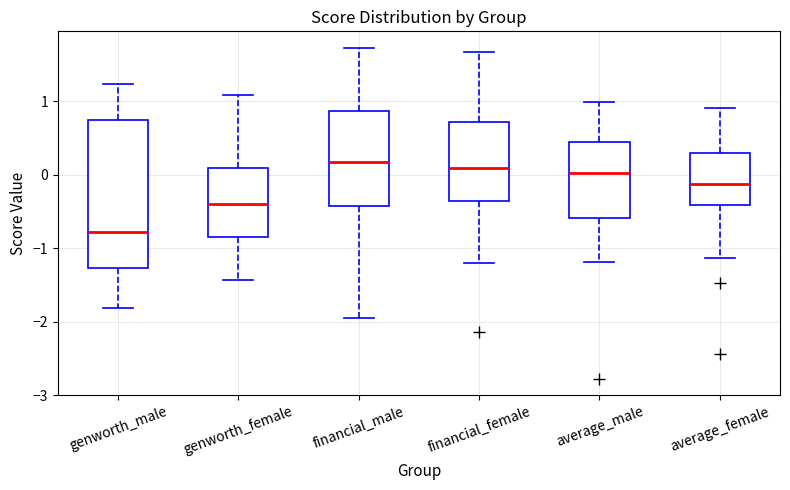

Which box has the lowest median line?

genworth_male